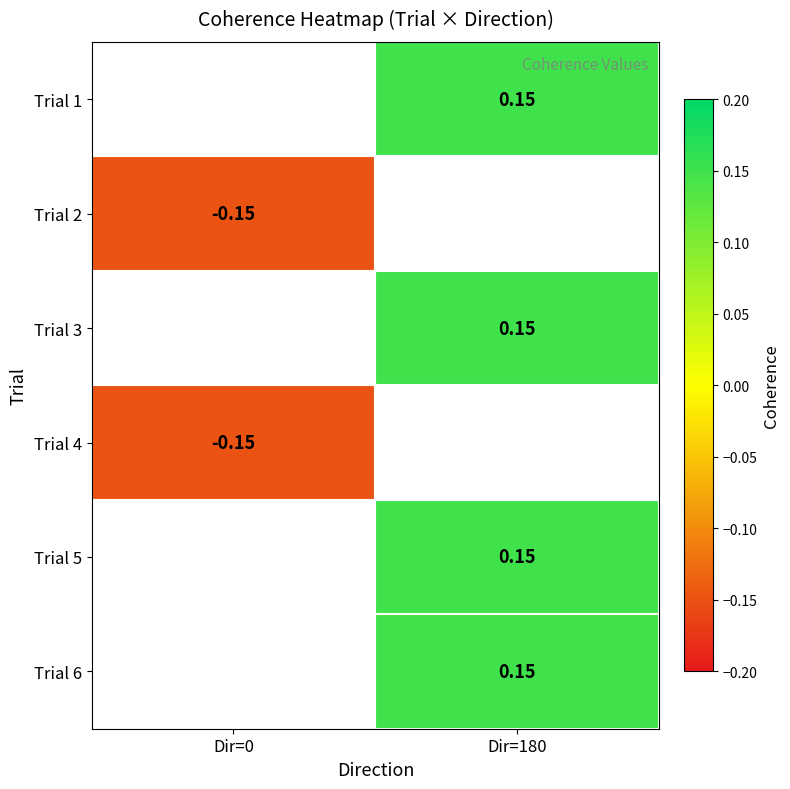

True or false: Trial 6 has a value of 0.1 at Dir=180.

True